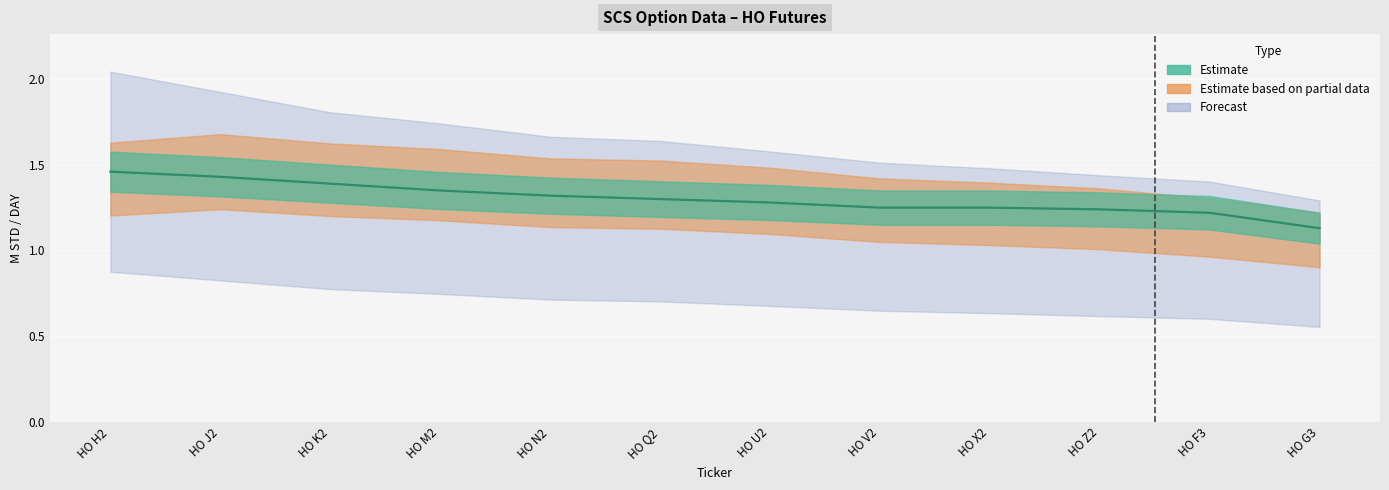

Which label corresponds to the smallest value in the chart?

HO G3